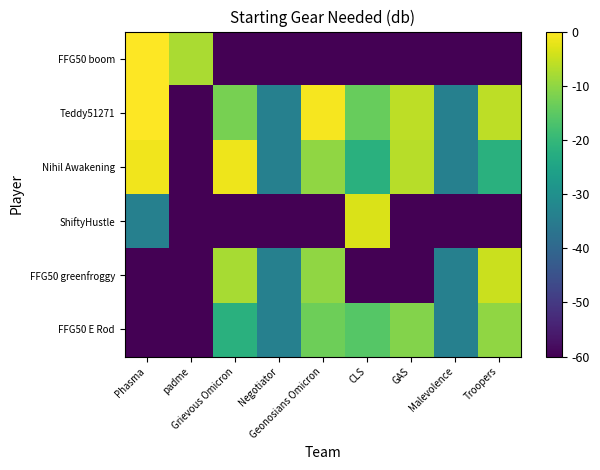

Reading left to right, what are all the values shown in this chart?

FFG50 E Rod: Phasma=-60.0	padme=-60.0	Grievous Omicron=-21.9	Negotiator=-34.0	Geonosians Omicron=-13.2	CLS=-15.9	GAS=-11.1	Malevolence=-34.0	Troopers=-9.9
FFG50 greenfroggy: Phasma=-60.0	padme=-60.0	Grievous Omicron=-8.0	Negotiator=-34.0	Geonosians Omicron=-9.9	CLS=-60.0	GAS=-60.0	Malevolence=-34.0	Troopers=-4.7
ShiftyHustle: Phasma=-34.0	padme=-60.0	Grievous Omicron=-60.0	Negotiator=-60.0	Geonosians Omicron=-60.0	CLS=-3.3	GAS=-60.0	Malevolence=-60.0	Troopers=-60.0
Nihil Awakening: Phasma=-1.3	padme=-60.0	Grievous Omicron=-1.5	Negotiator=-34.0	Geonosians Omicron=-9.9	CLS=-21.9	GAS=-6.4	Malevolence=-34.0	Troopers=-21.9
Teddy51271: Phasma=0.0	padme=-60.0	Grievous Omicron=-12.4	Negotiator=-34.0	Geonosians Omicron=-0.9	CLS=-14.0	GAS=-6.0	Malevolence=-34.0	Troopers=-6.0
FFG50 boom: Phasma=0.0	padme=-7.5	Grievous Omicron=-60.0	Negotiator=-60.0	Geonosians Omicron=-60.0	CLS=-60.0	GAS=-60.0	Malevolence=-60.0	Troopers=-60.0